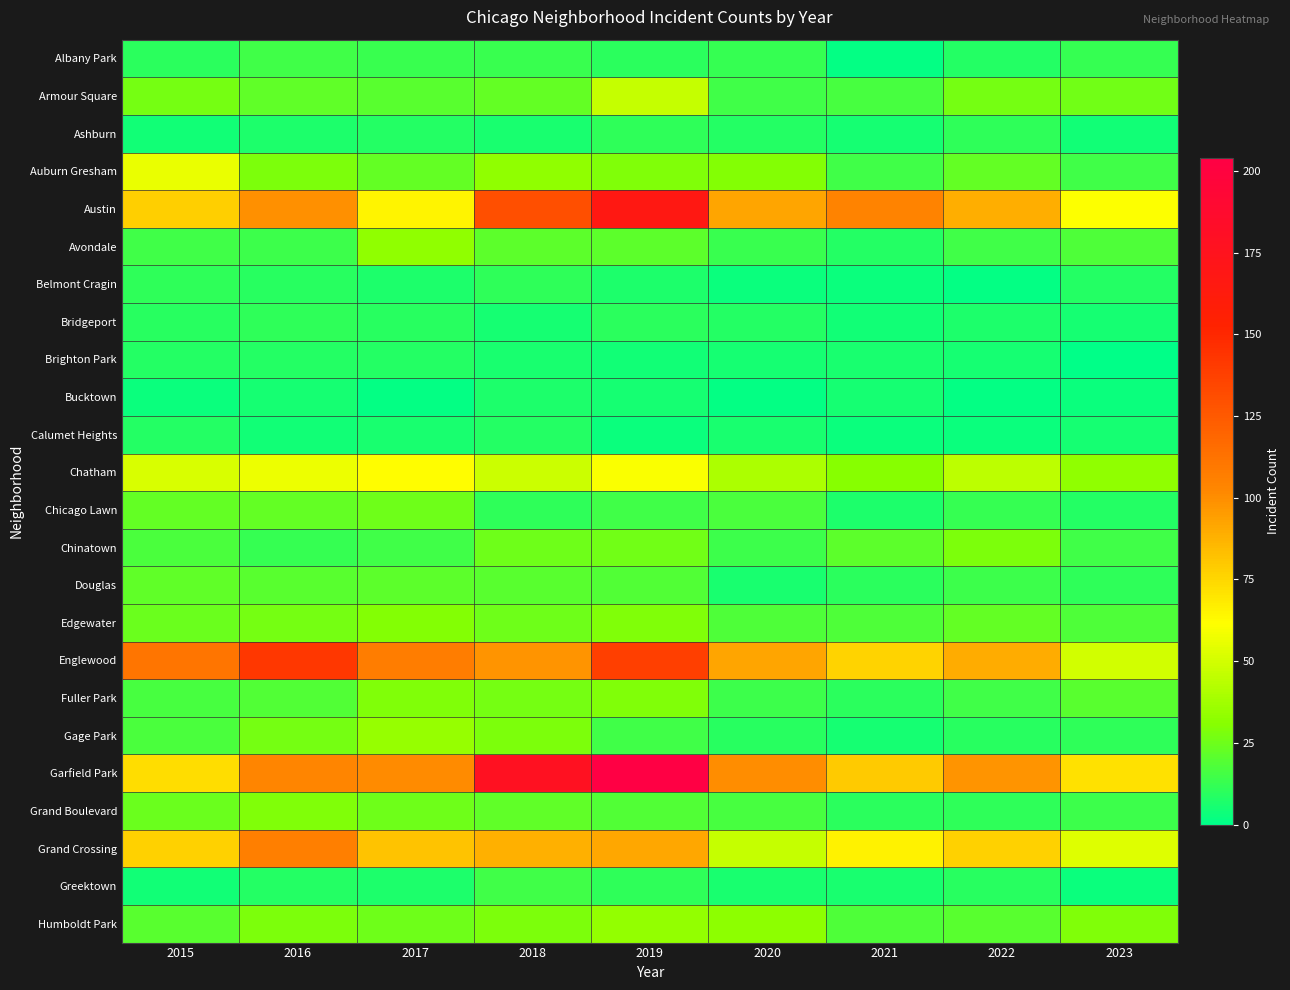

At which category is the sum across all series the highest?

2019